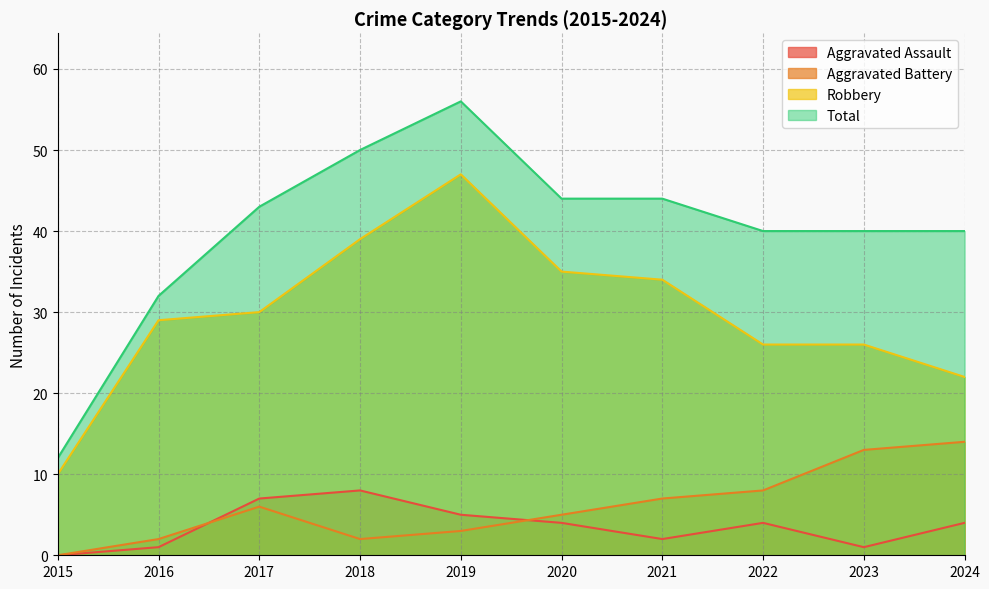

Does the chart have visible grid lines?

Yes